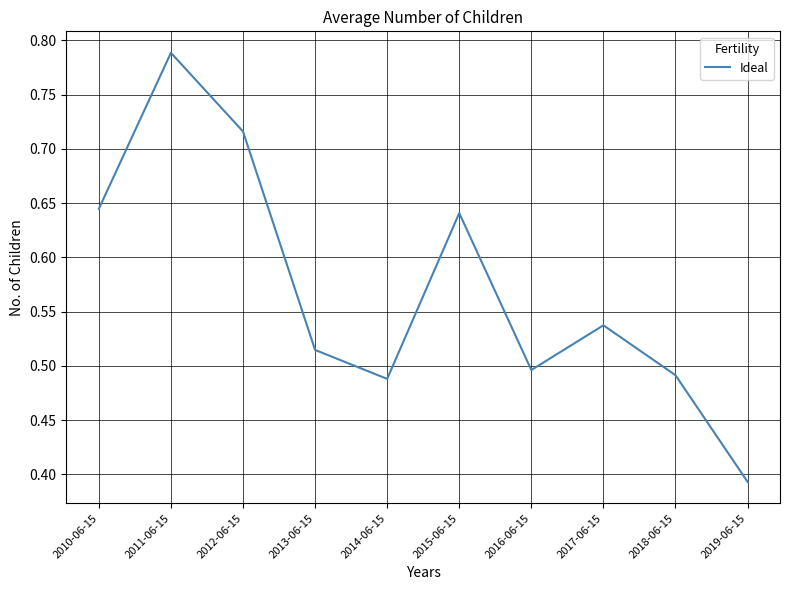

At which category does the chart reach its minimum across all series?

2019-06-15